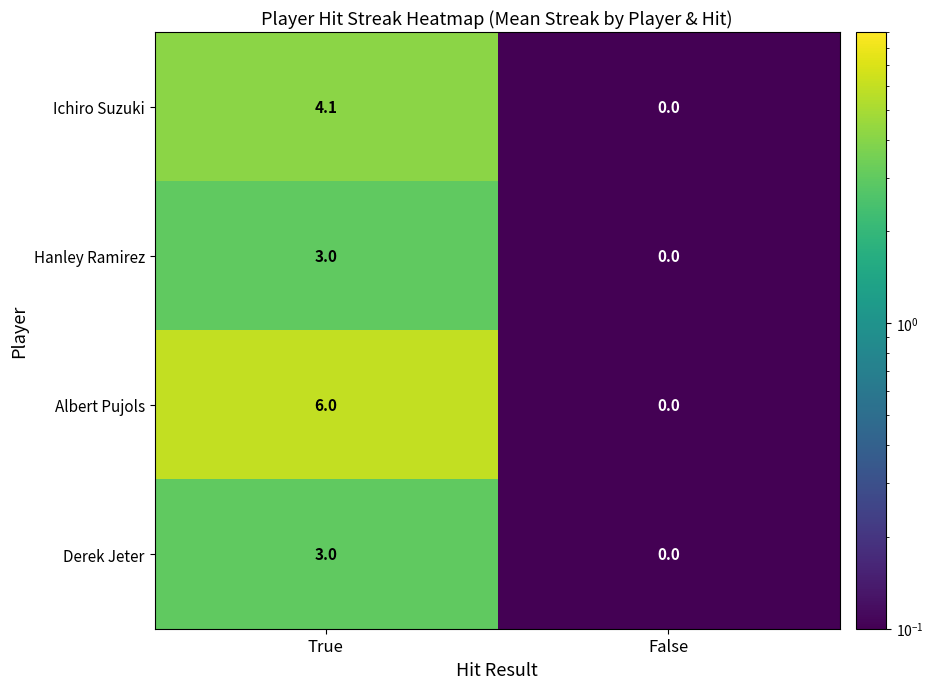

Which series has the largest total across all categories?

Albert Pujols